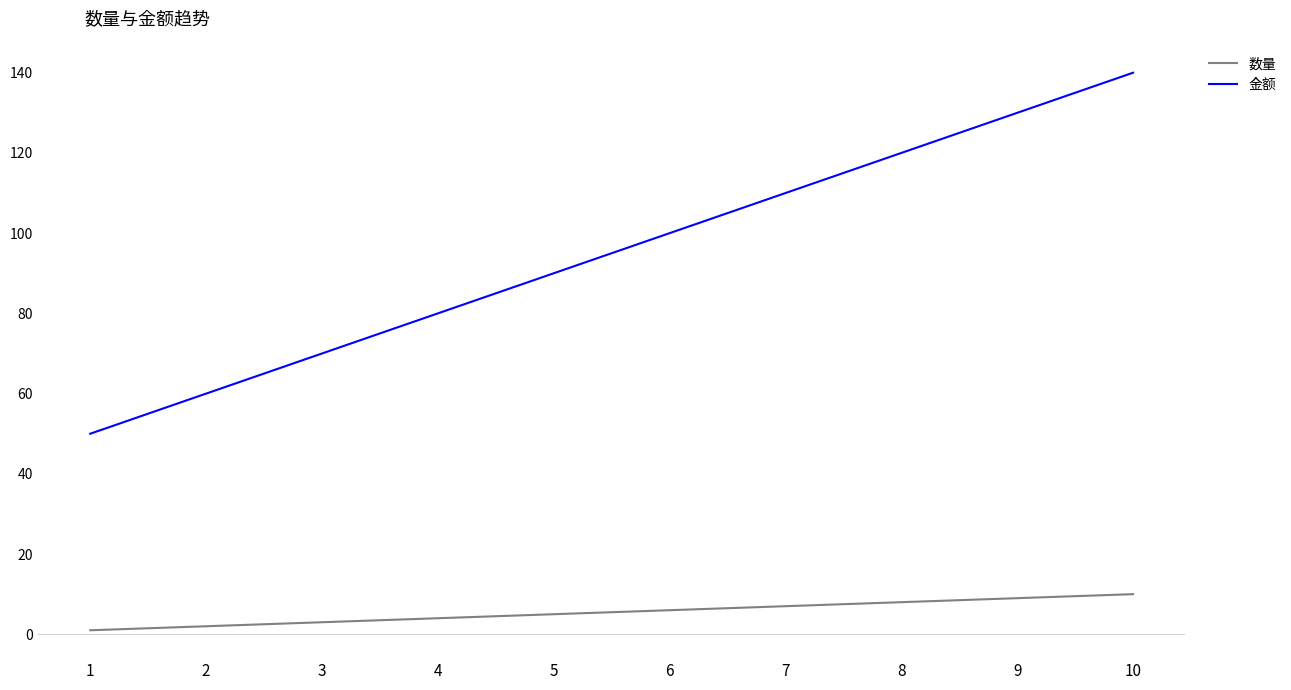

Which label corresponds to the largest value in the chart?

10